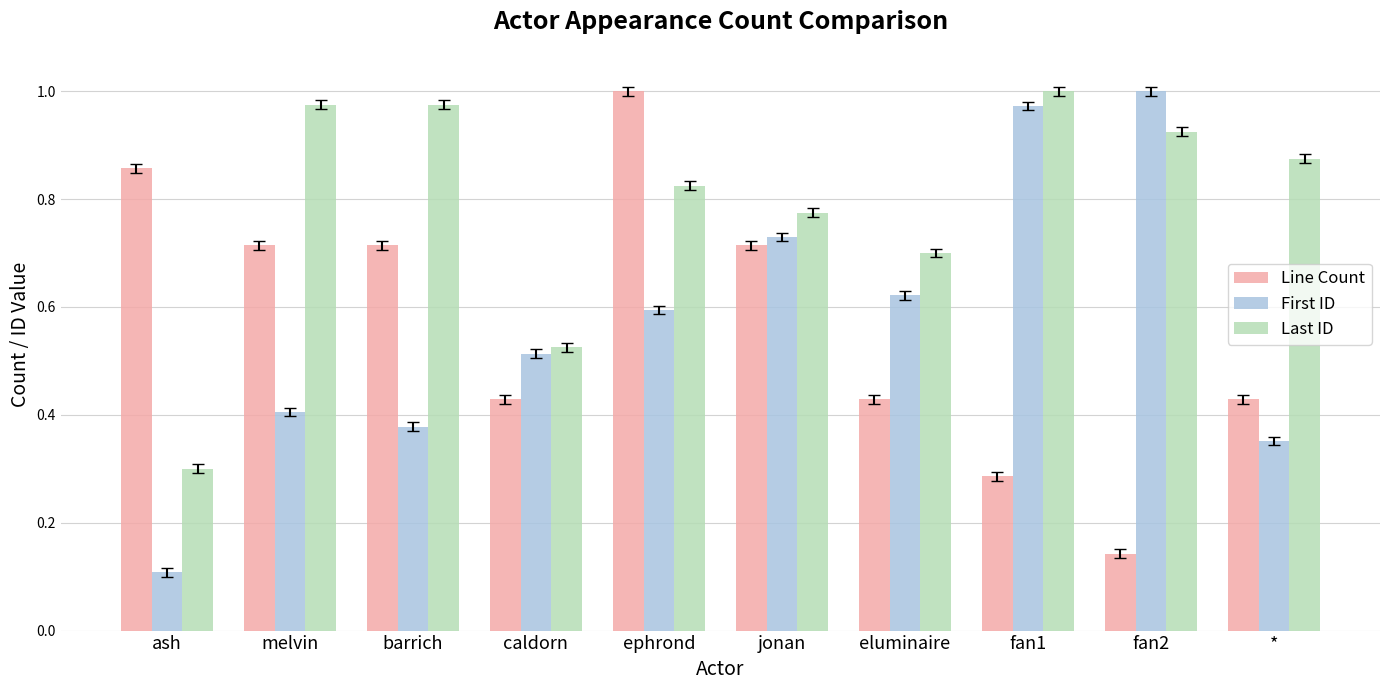

At how many categories does at least one series exceed 0?

10